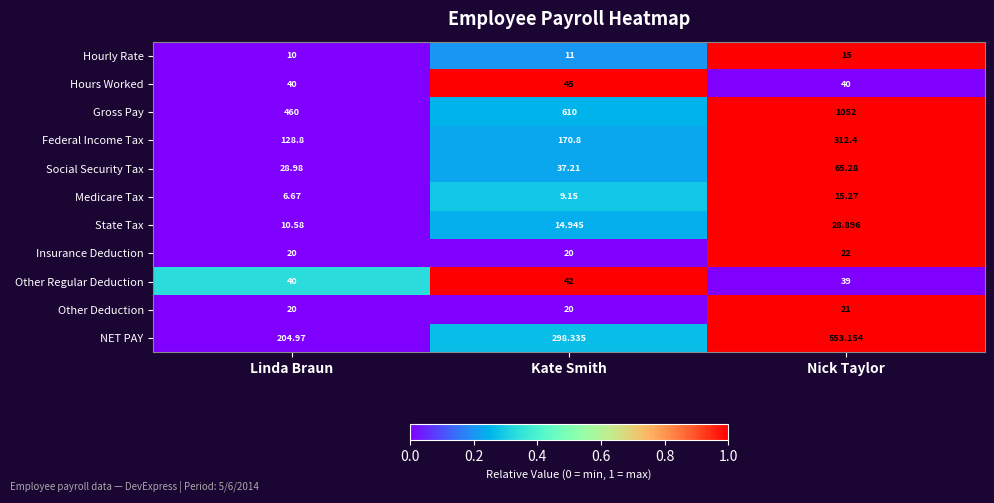

Is the value of Gross Pay at Kate Smith greater than the value of State Tax at Kate Smith?

Yes